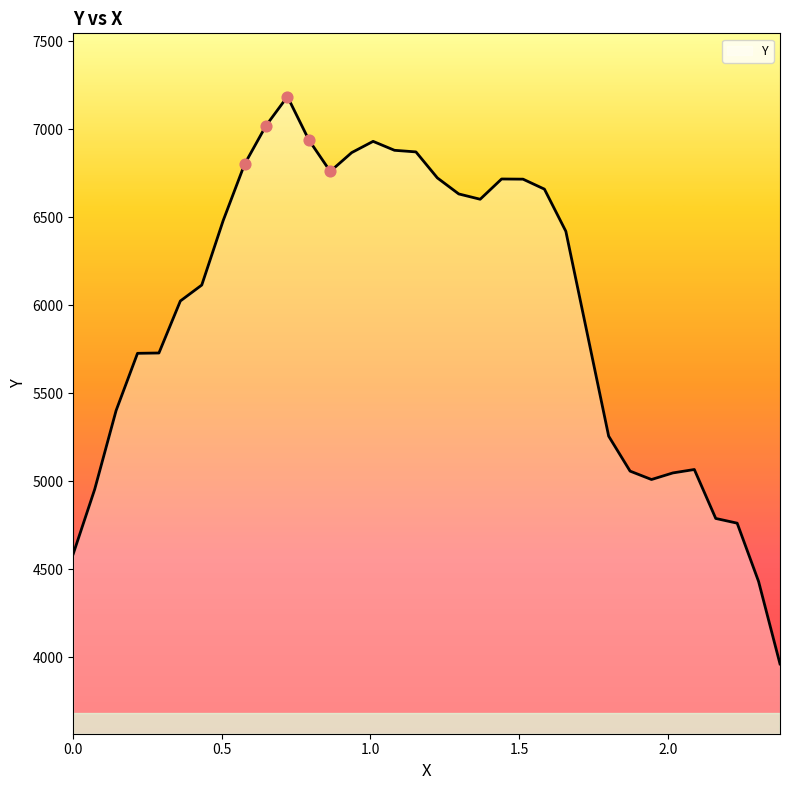

What is the minimum value shown in the chart?

3963.4